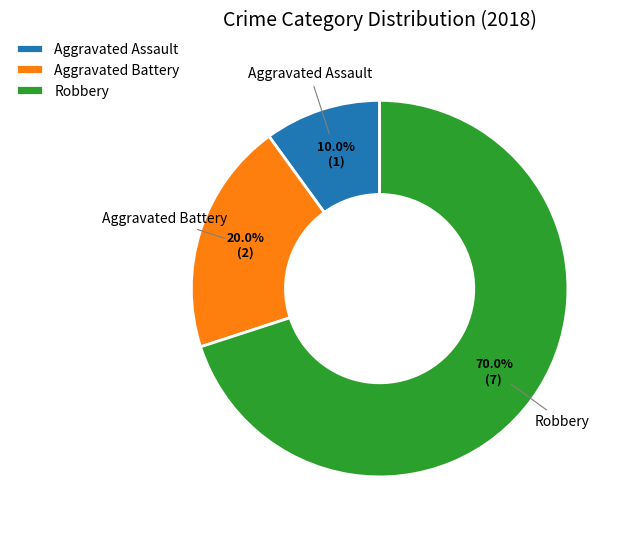

True or false: Aggravated Assault accounts for 2% of the total.

False